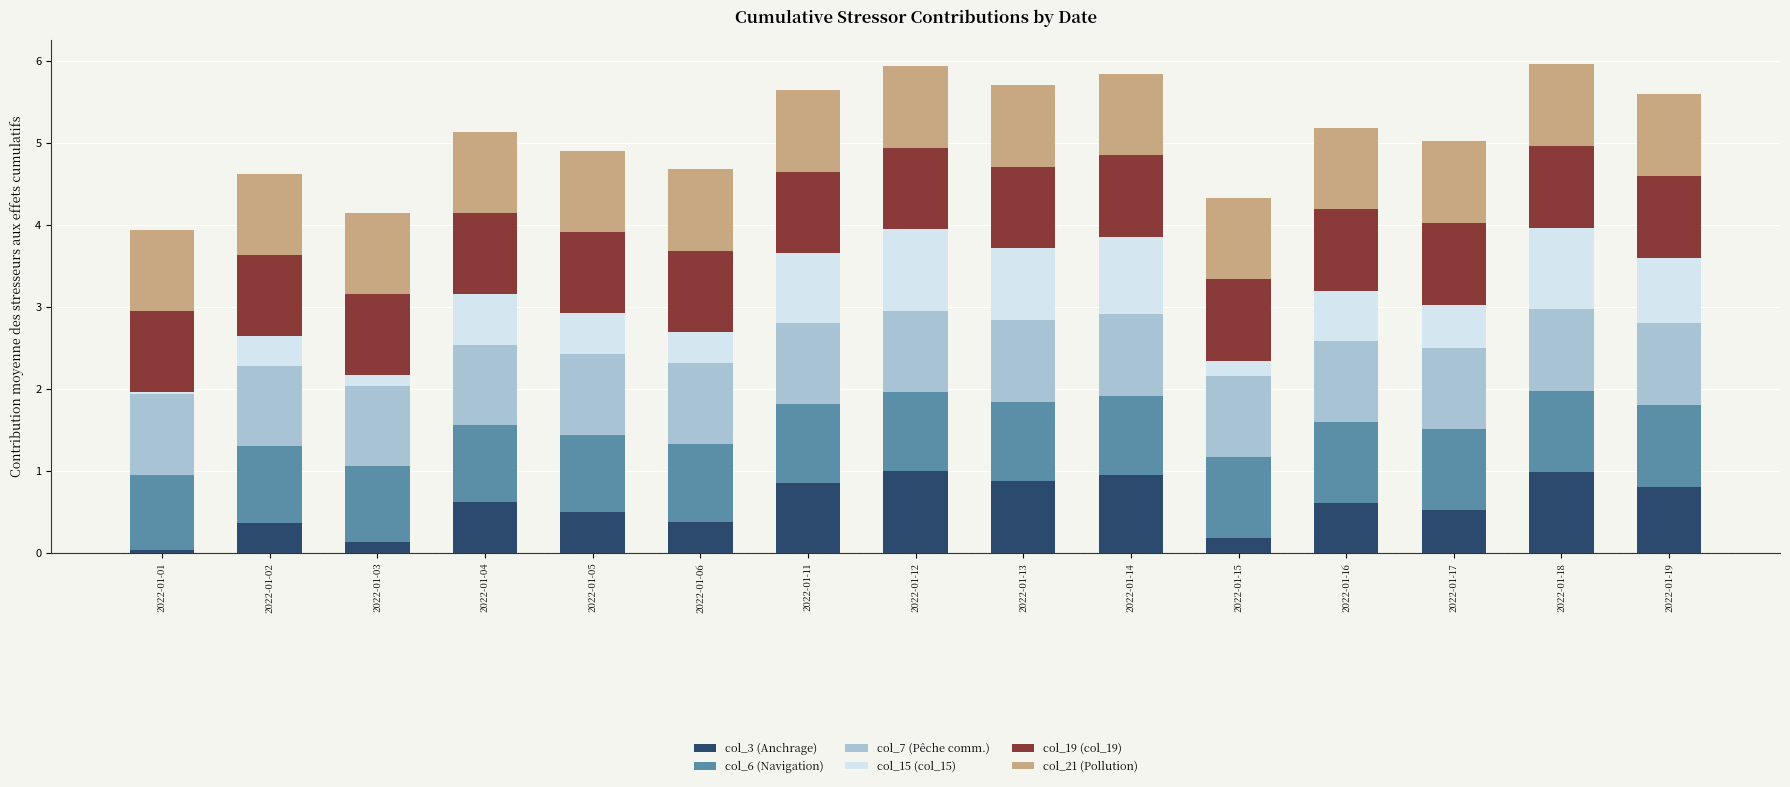

What is the average value of the col_3 (Anchrage) series?

0.6